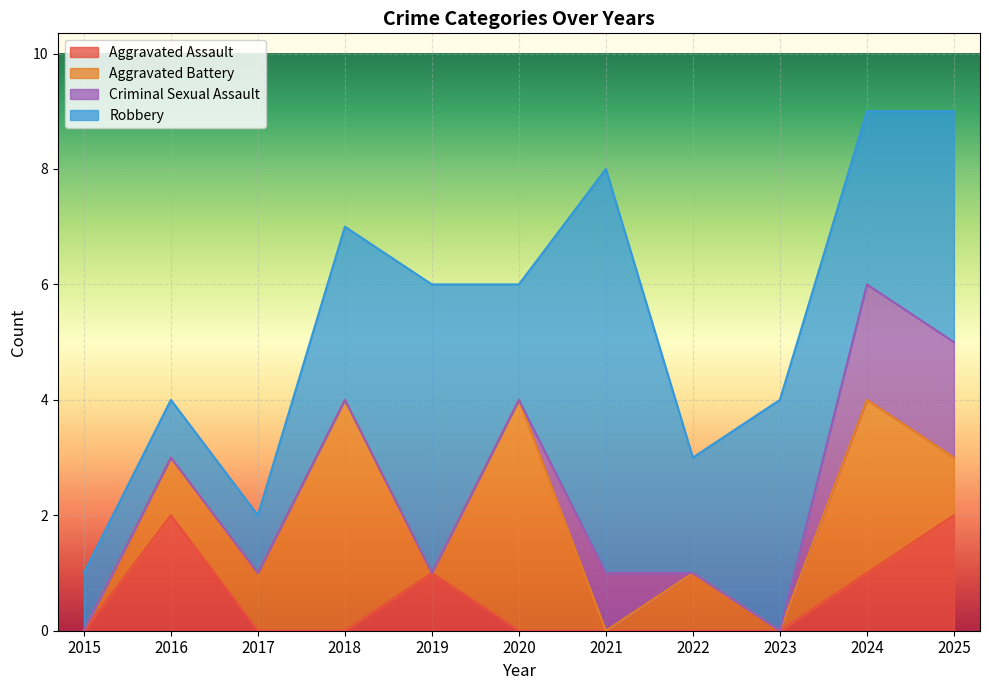

Between 2017 and 2021, which series saw the biggest shift?

Robbery